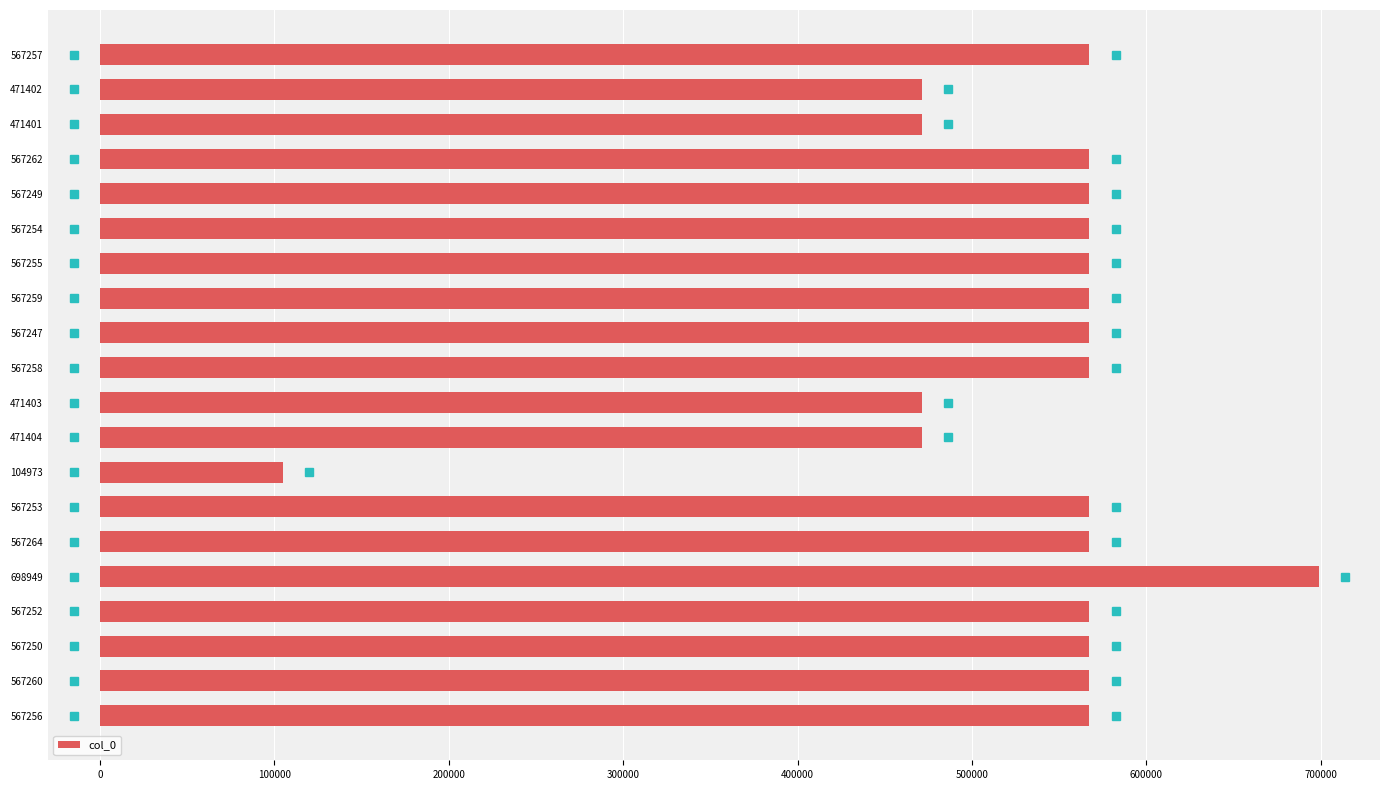

What is the difference between the second highest and second lowest values?

95863